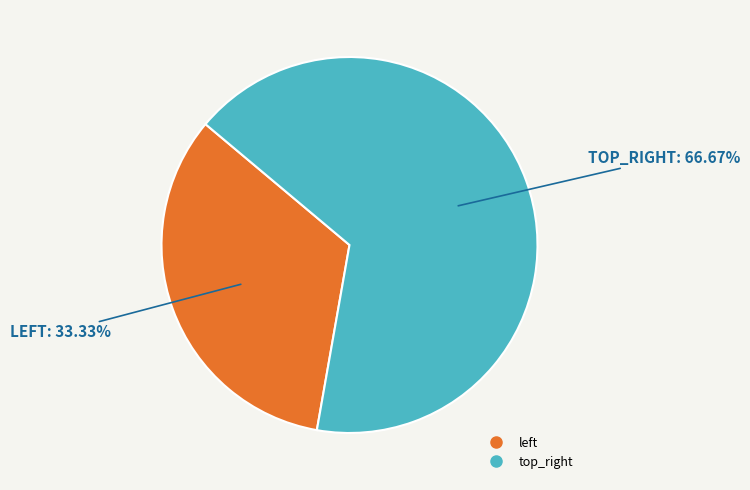

Which slice represents more than half of the pie?

top_right